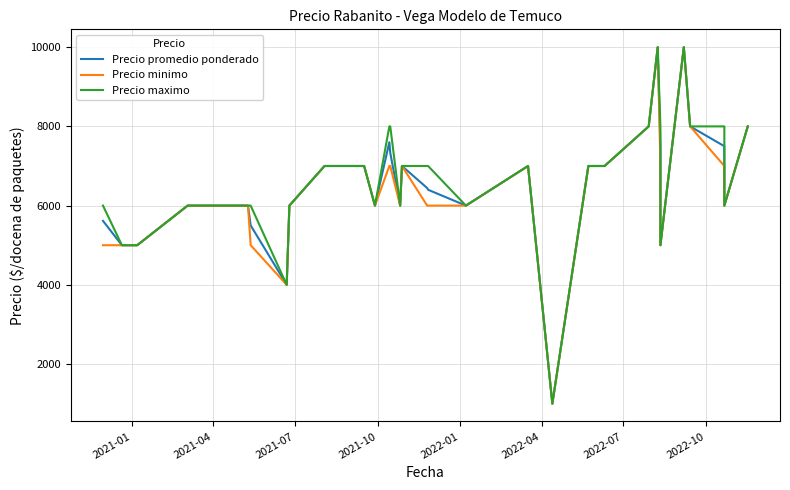

What are all the series names shown in the legend?

Precio promedio ponderado, Precio minimo, Precio maximo